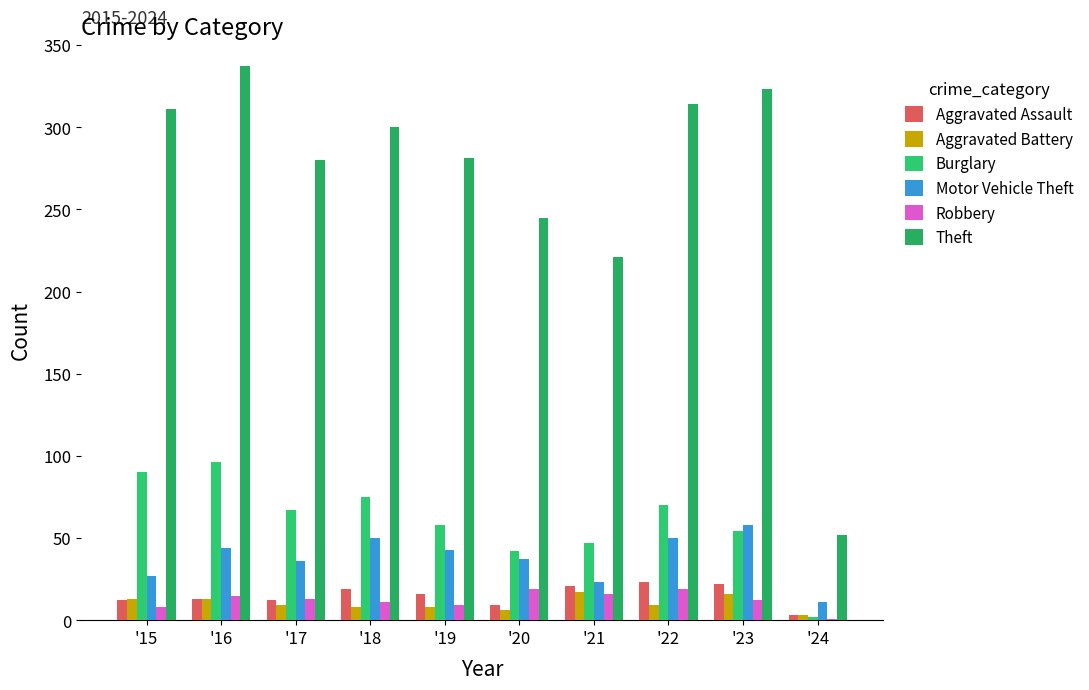

Reading left to right, transcribe all the data shown in this chart.

Aggravated Assault: 12	13	12	19	16	9	21	23	22	3
Aggravated Battery: 13	13	9	8	8	6	17	9	16	3
Burglary: 90	96	67	75	58	42	47	70	54	2
Motor Vehicle Theft: 27	44	36	50	43	37	23	50	58	11
Robbery: 8	15	13	11	9	19	16	19	12	1
Theft: 311	337	280	300	281	245	221	314	323	52